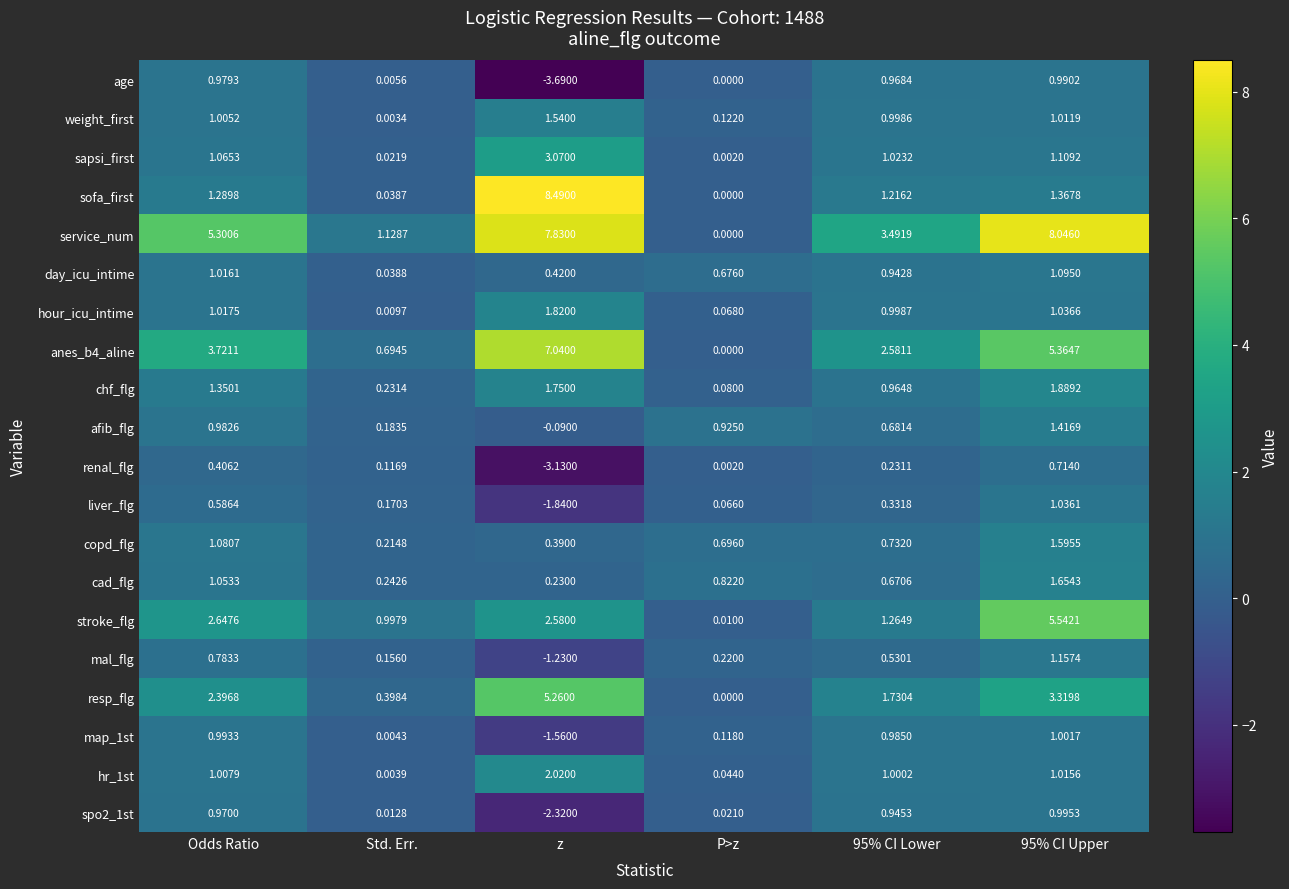

Where does the map_1st series first go above 0?

Odds Ratio